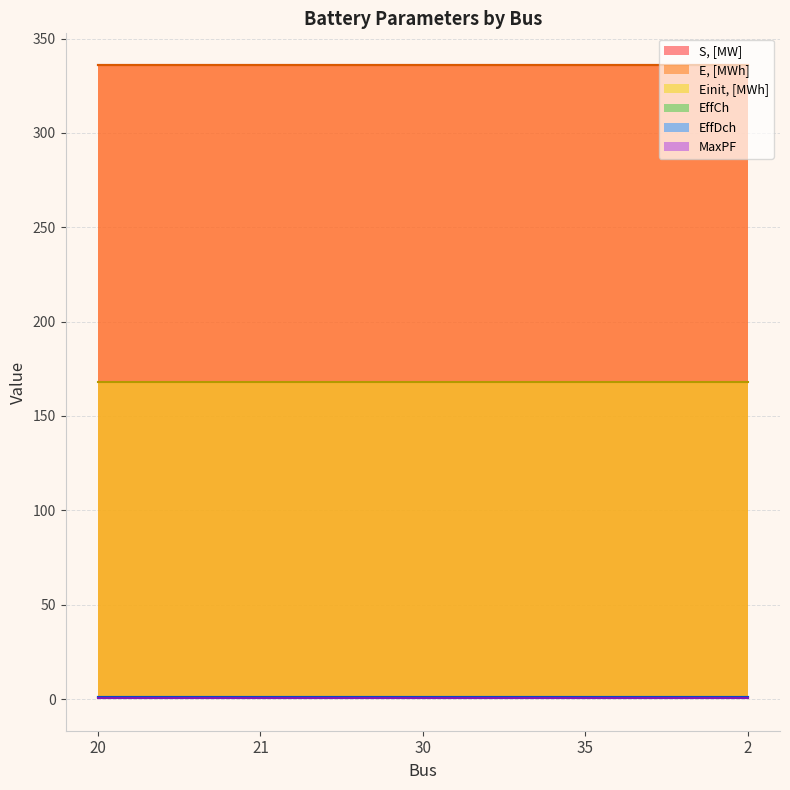

At how many categories does at least one series exceed 172?

5